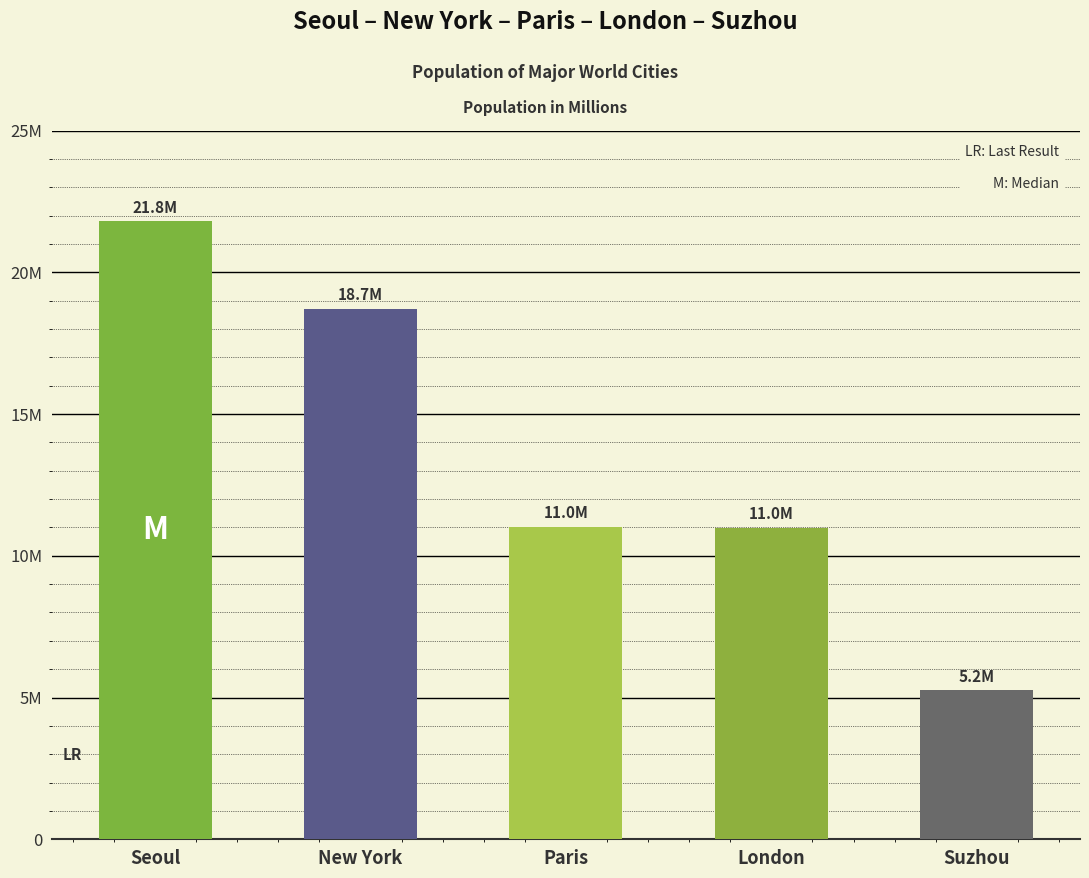

How many bars are there in total?

5